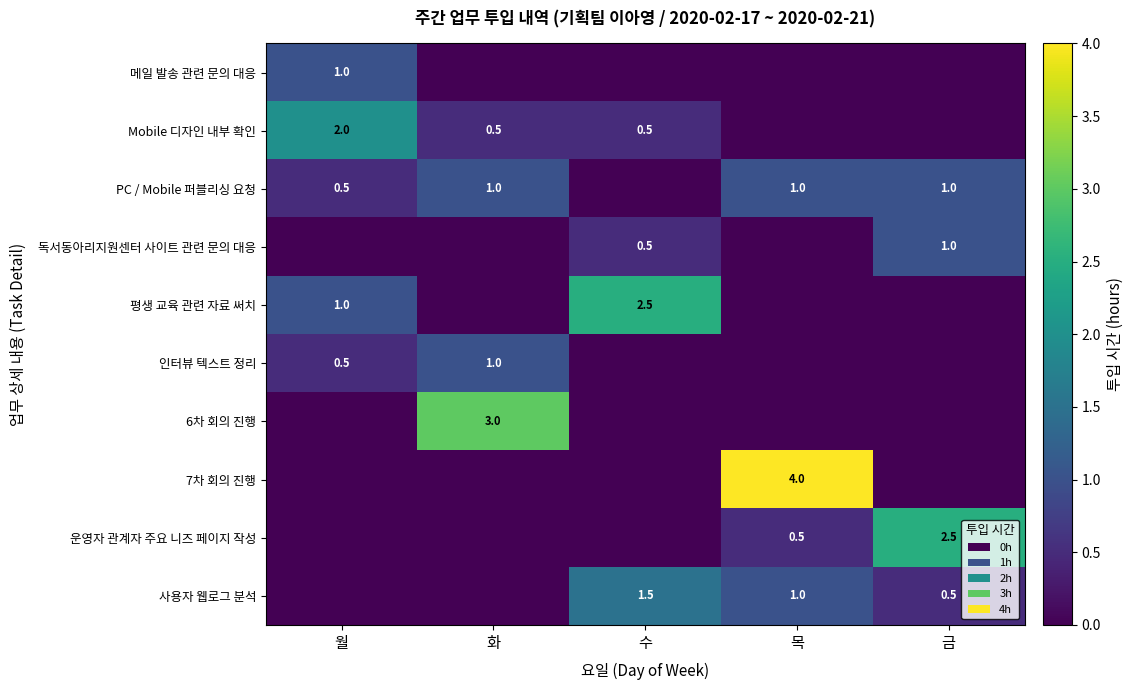

What is the sum of the PC / Mobile 퍼블리싱 요청 values at 화 and 금?

2.0